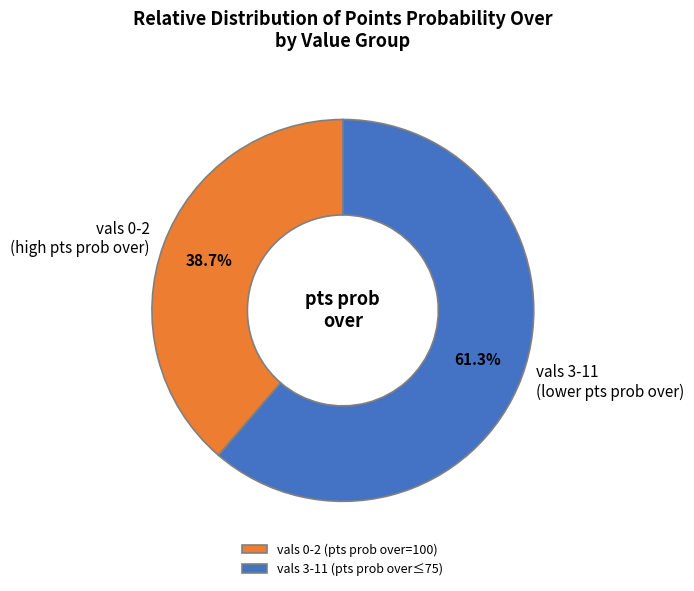

Is the sum of vals 3-11 (pts prob over≤75) and vals 0-2 (pts prob over=100) greater than half?

Yes